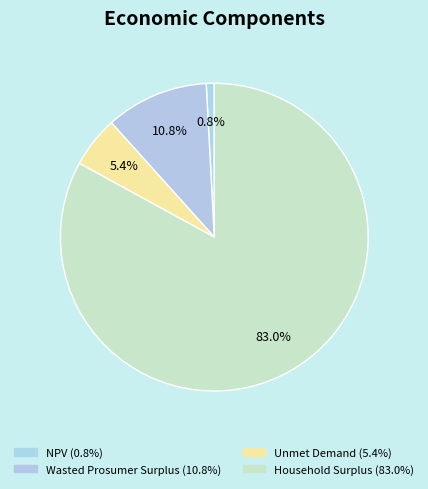

To the nearest percent, what is the average slice percentage?

25%